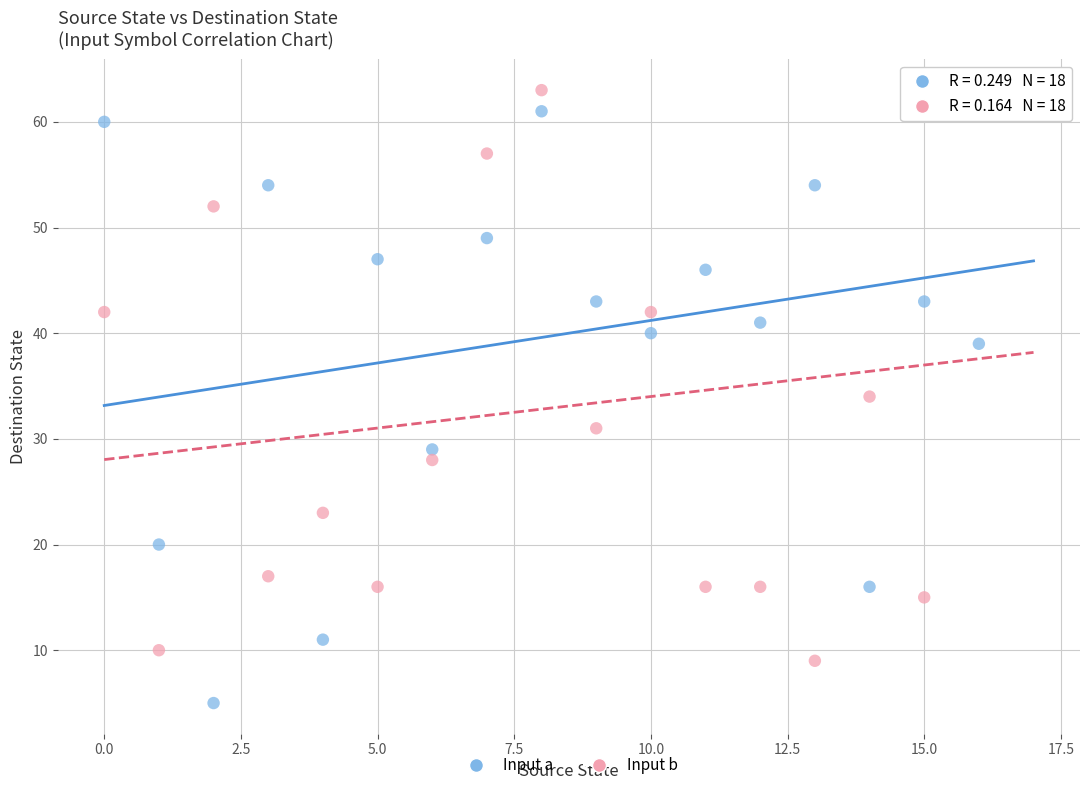

In the Input b series, what Y value is closest to 36?

34